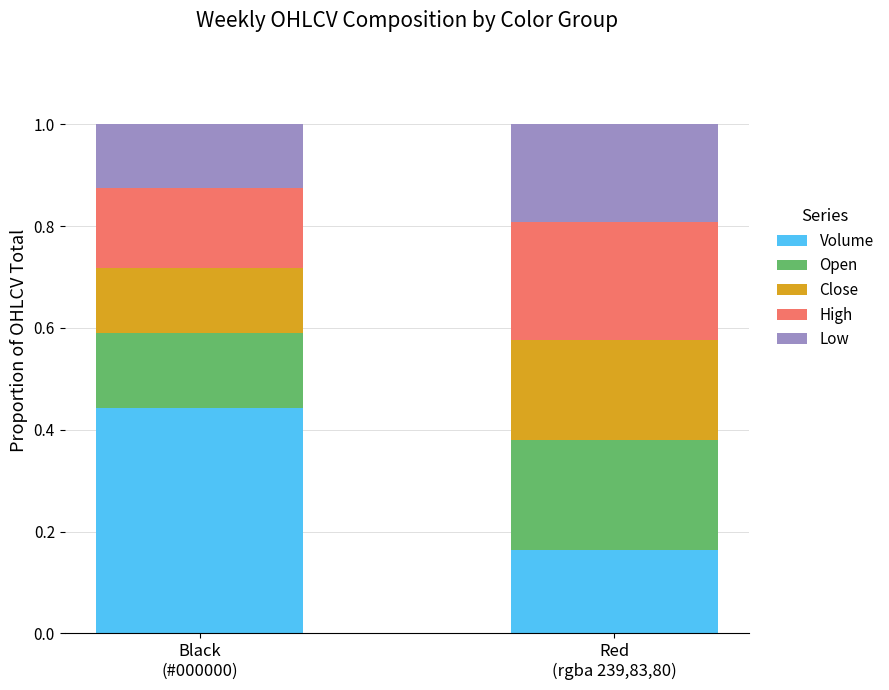

How many bars are there in total?

2